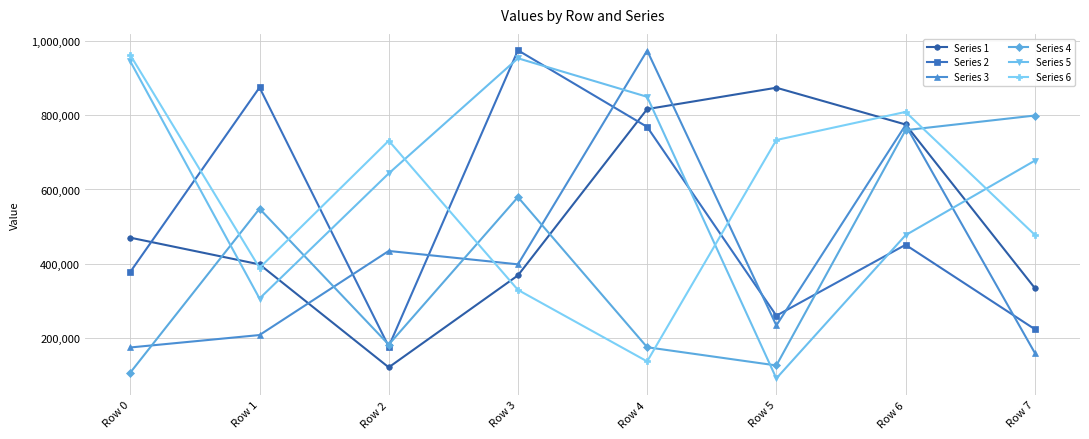

At Row 3, list the series in order from smallest to largest.

Series 6, Series 1, Series 3, Series 4, Series 5, Series 2